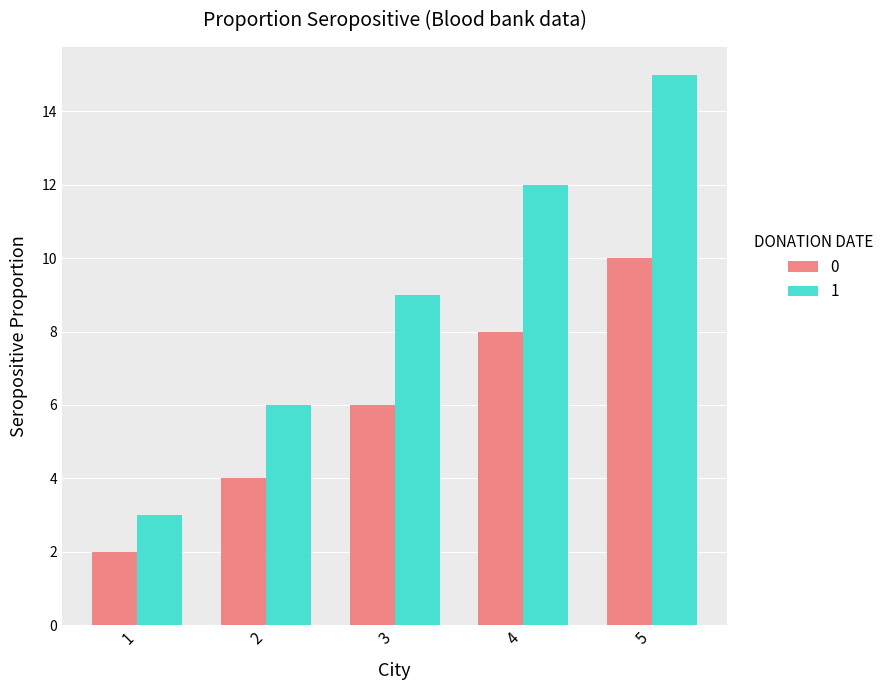

Rank the series at 5 from lowest to highest value.

0, 1